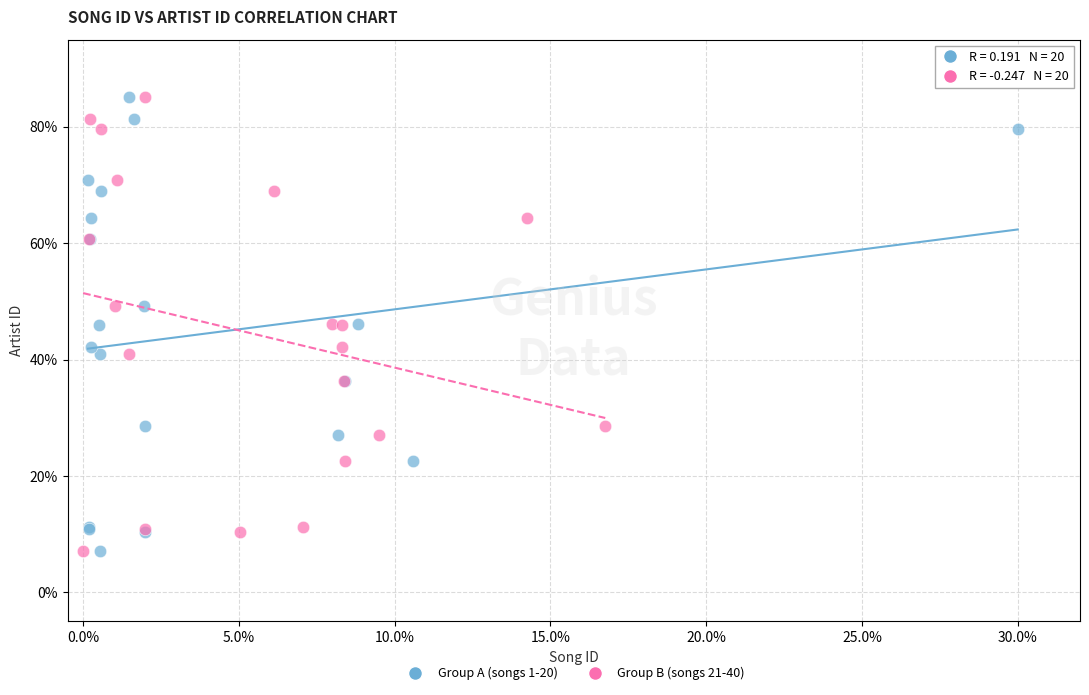

What are all the series names shown in the legend?

Group A (songs 1-20), Group B (songs 21-40)